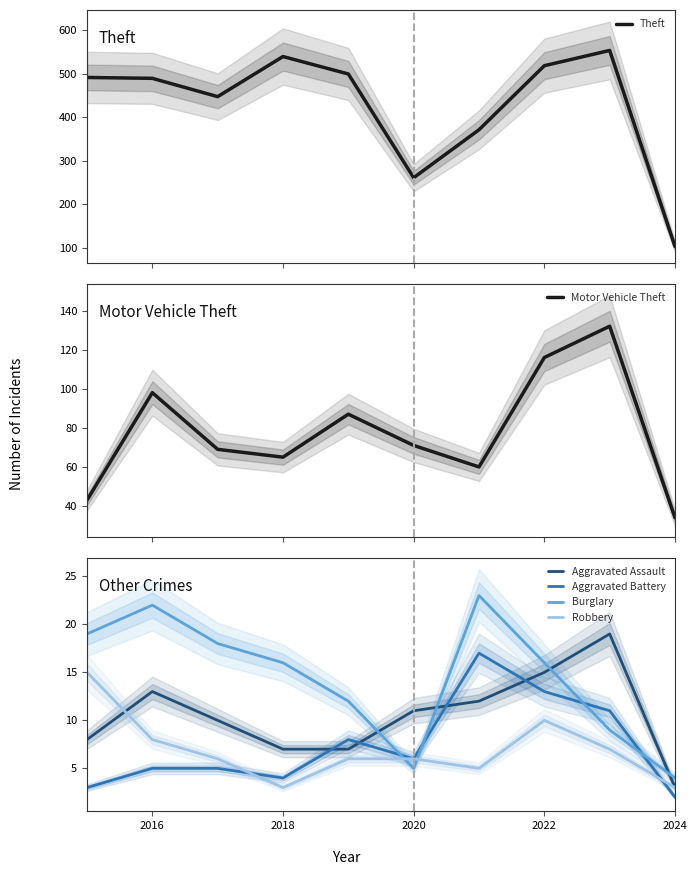

Is it true that Aggravated Battery equals 2 at 2016?

False